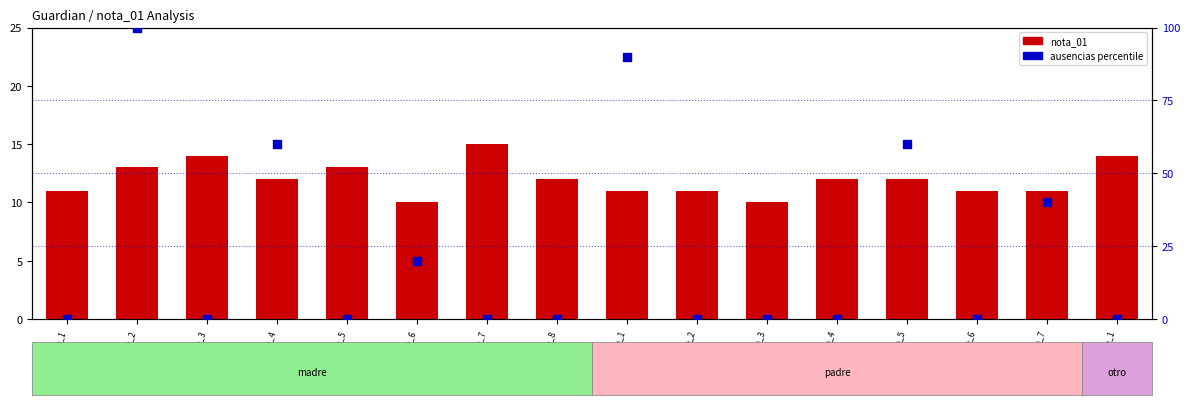

Which series has the widest spread of Y values?

ausencias_pct